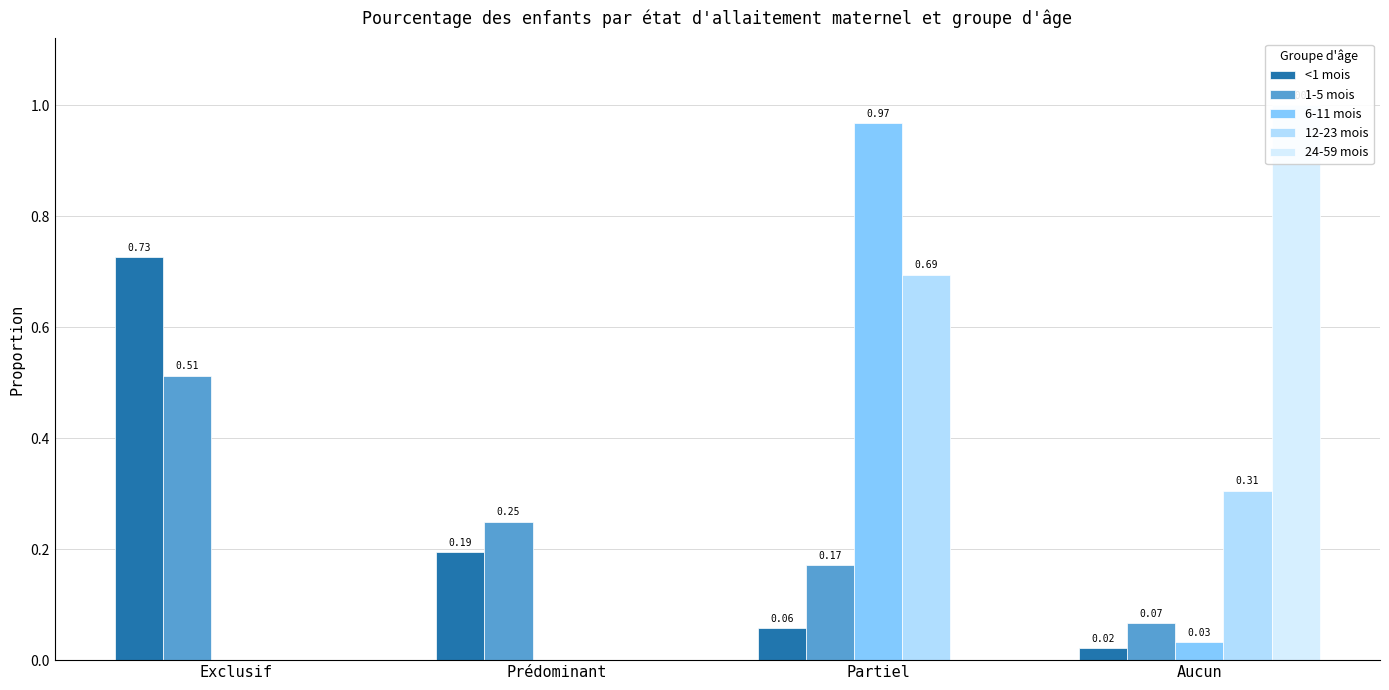

The <1 mois series shows 0.7 at Exclusif. True or false?

True